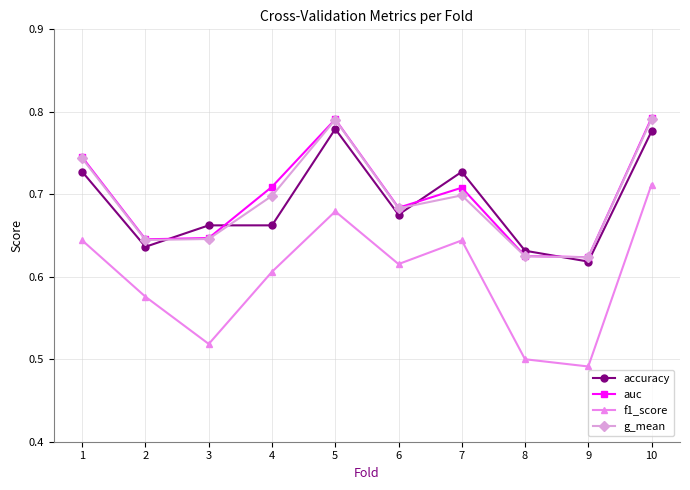

Which series has the widest spread of values?

f1_score